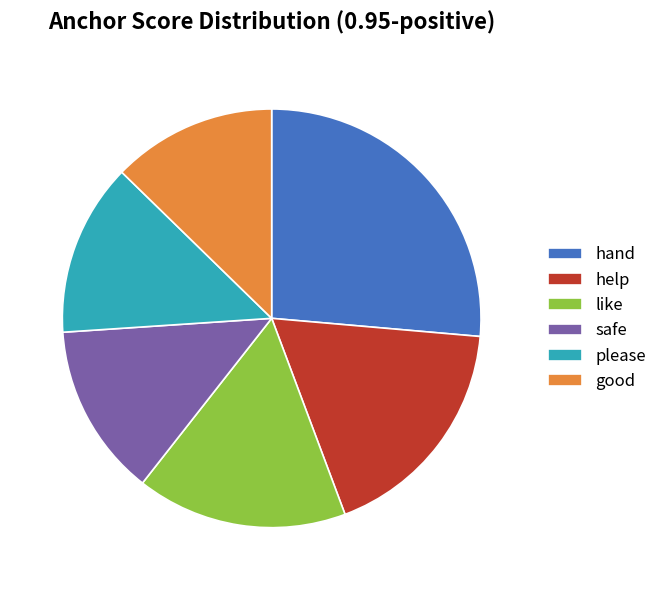

Combined, do hand and safe account for over 50%?

No